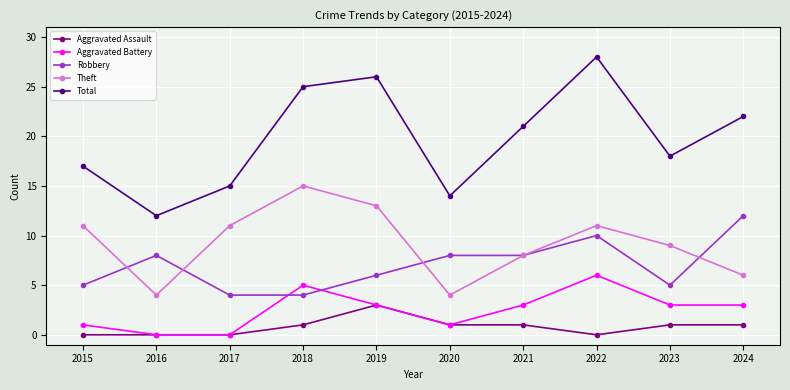

What is the spread (max minus min) of values at 2022?

28